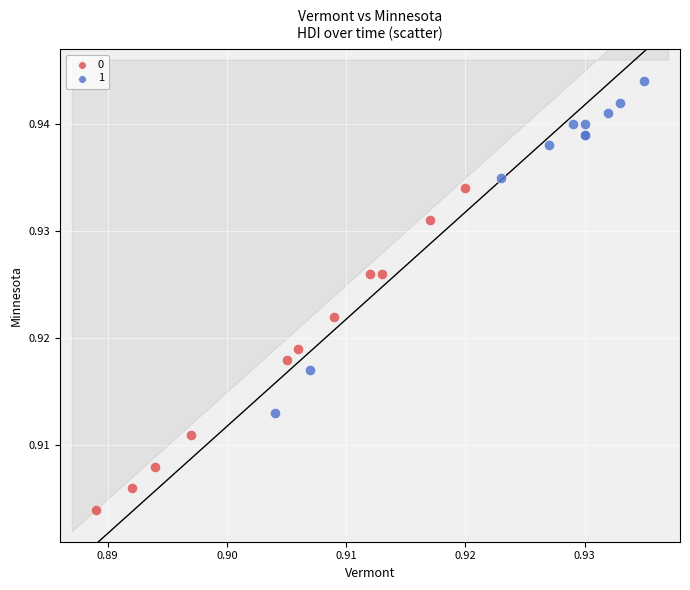

What are all the series names shown in the legend?

0, 1